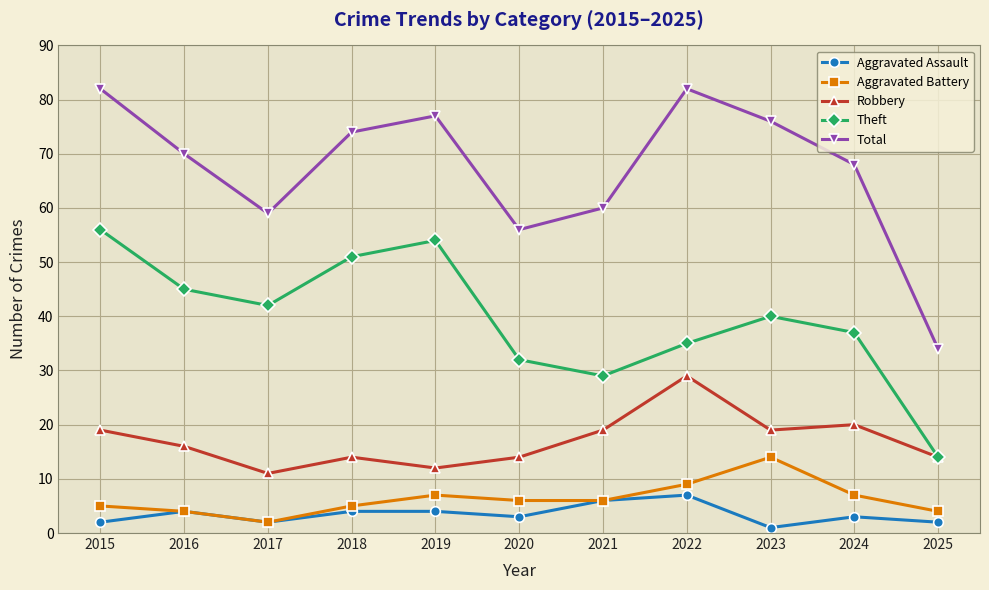

Is this an area chart (filled region under the line)?

No